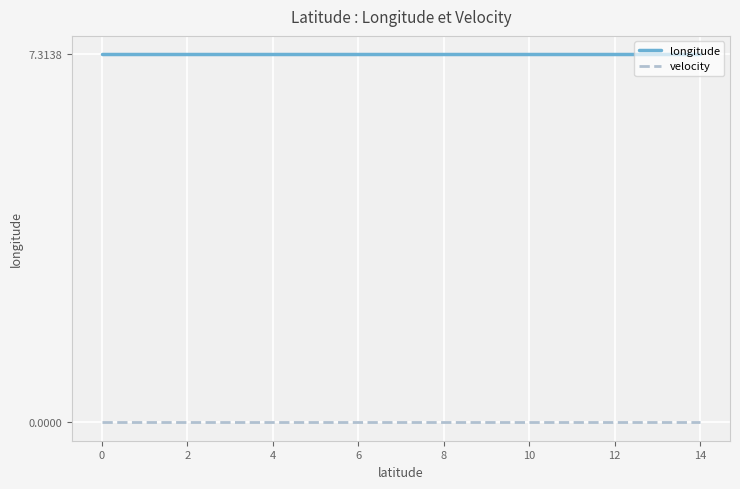

True or false: longitude and velocity intersect in this chart.

False